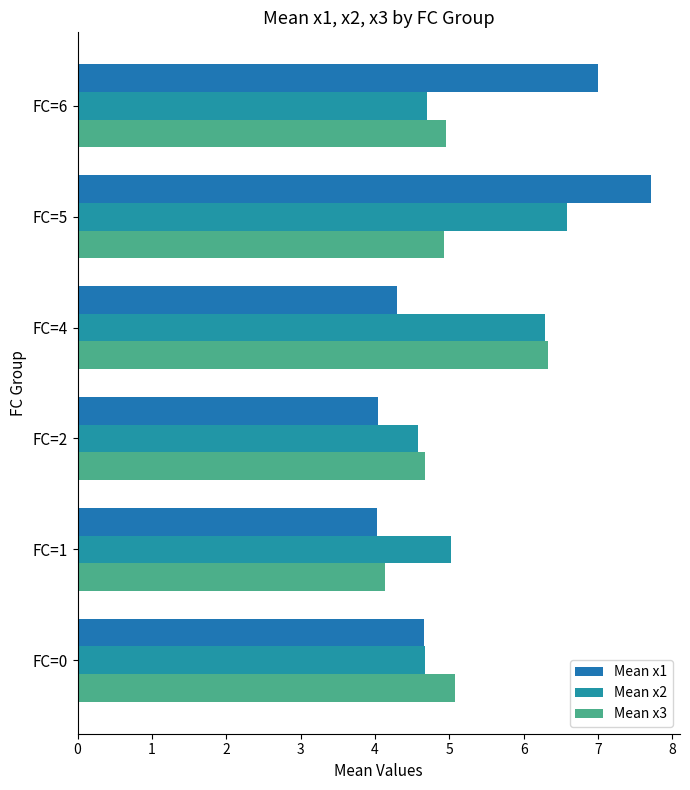

Which label corresponds to the smallest value in the chart?

FC=1